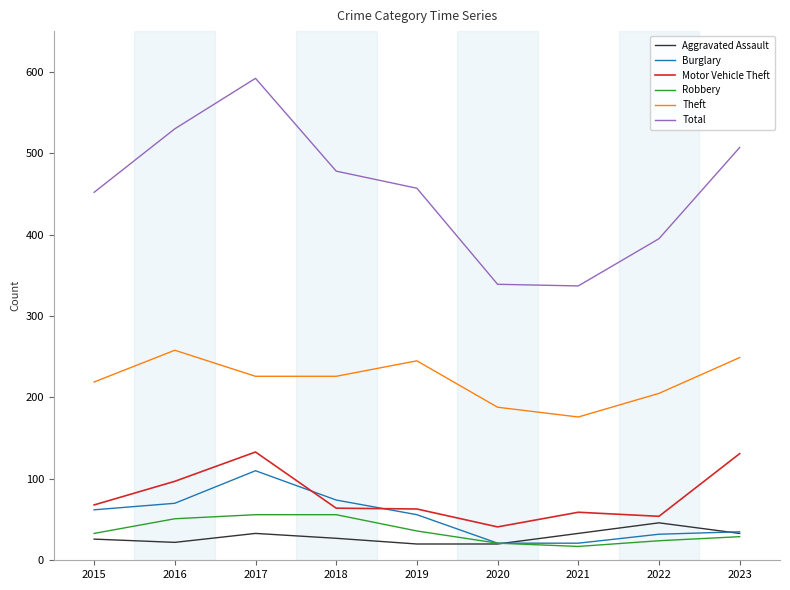

Read the Aggravated Assault value at 2015, to the nearest 5.

25